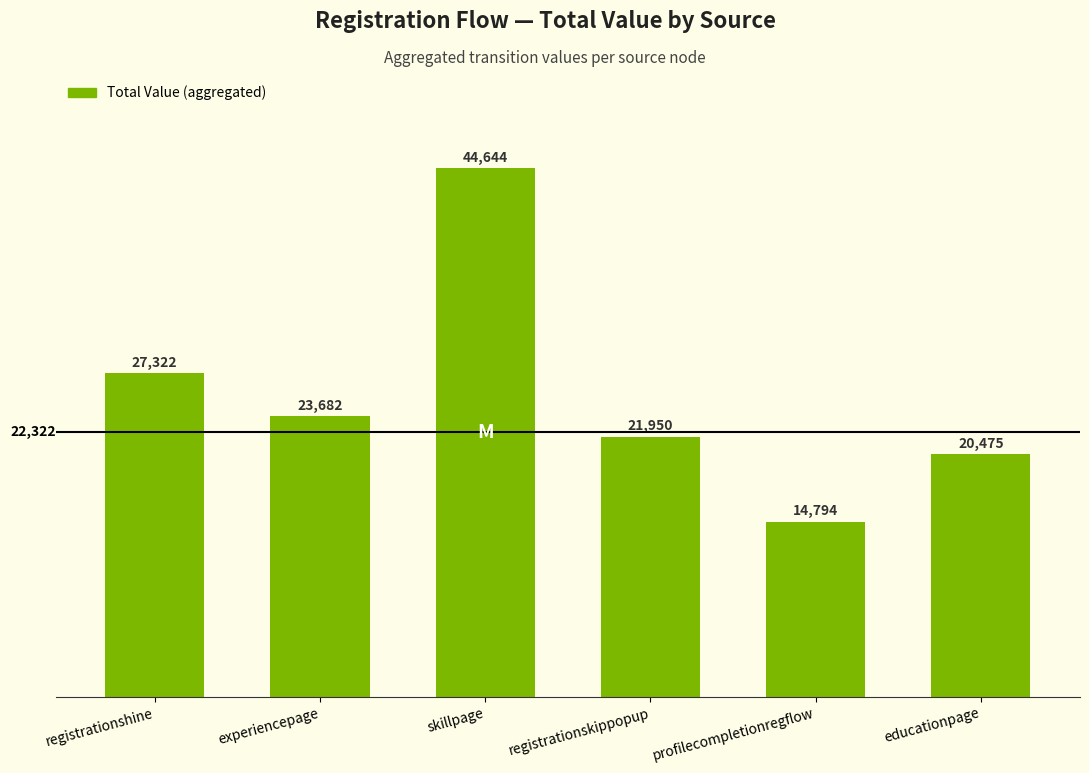

The chart shows a value of 44623 at registrationshine. True or false?

False